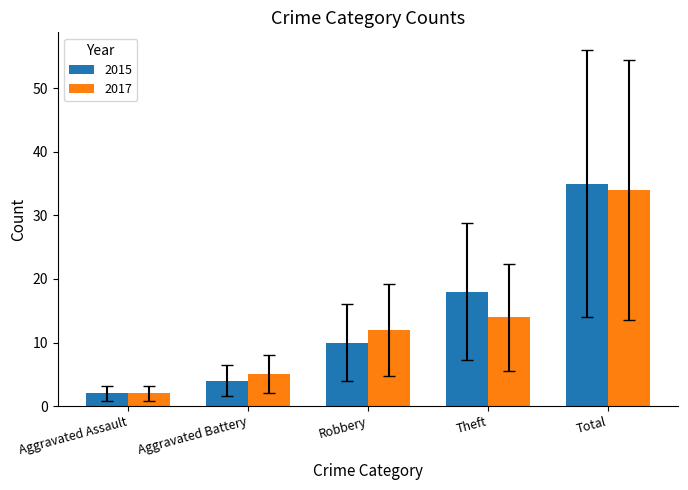

What is the label of the 1st bar from the left?

Aggravated Assault